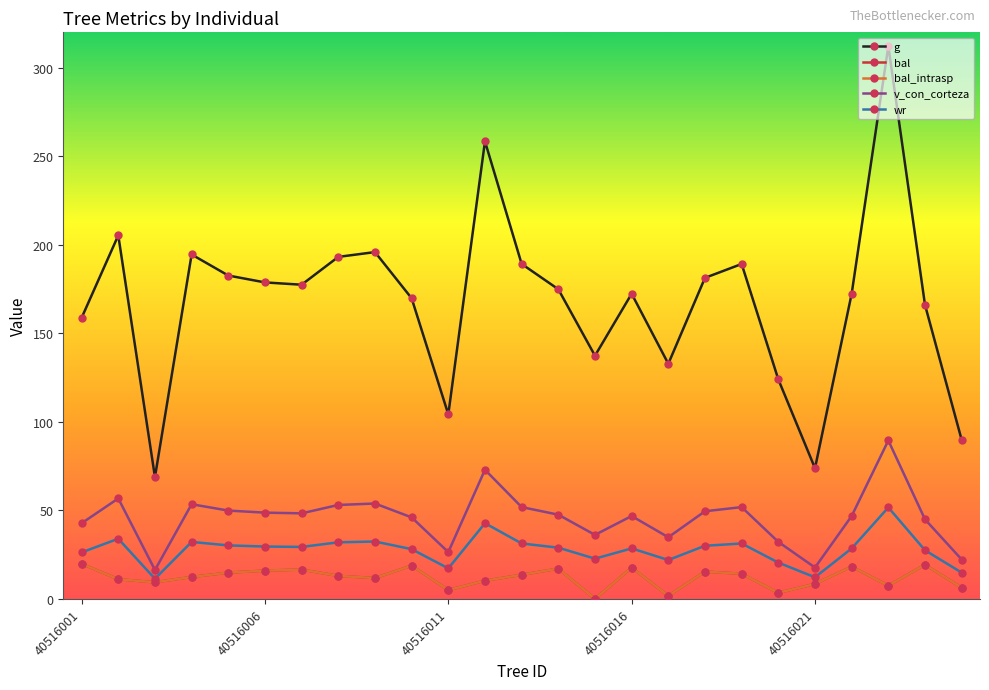

What is the sum of all bal_intrasp values?

302.3